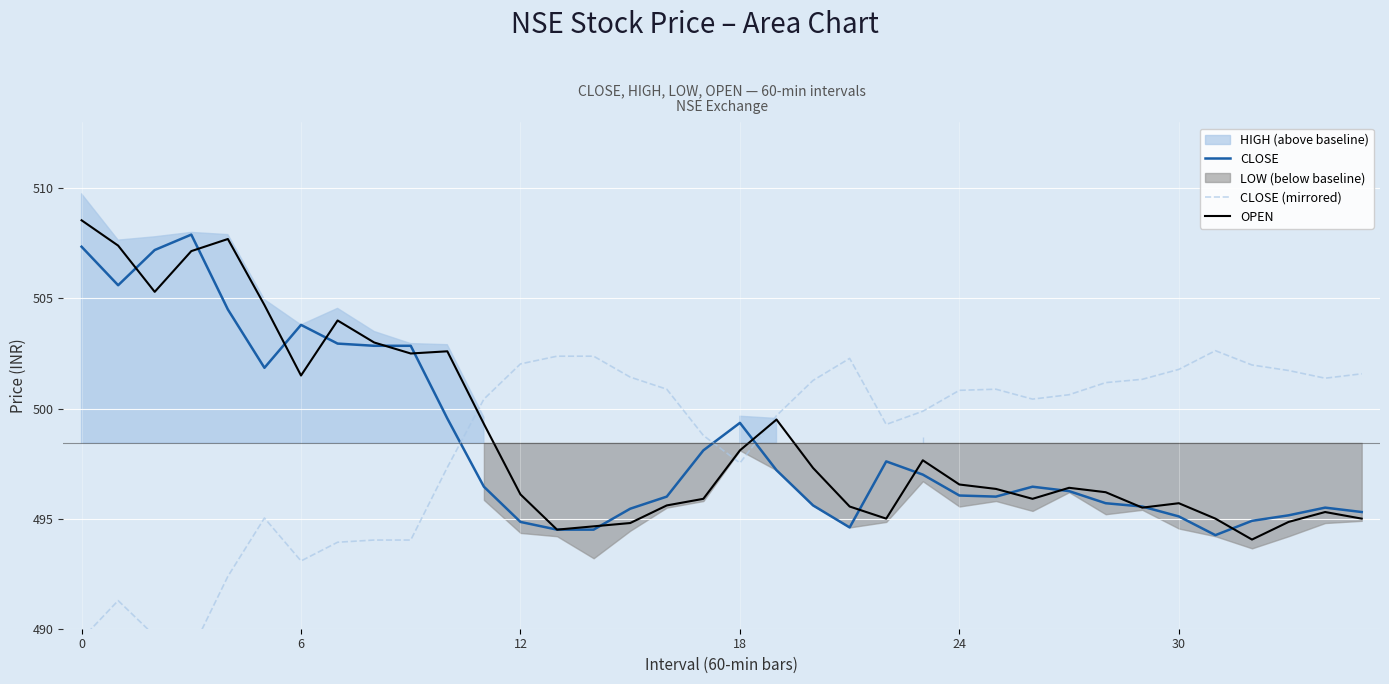

What is the sum of all CLOSE values?

17943.8